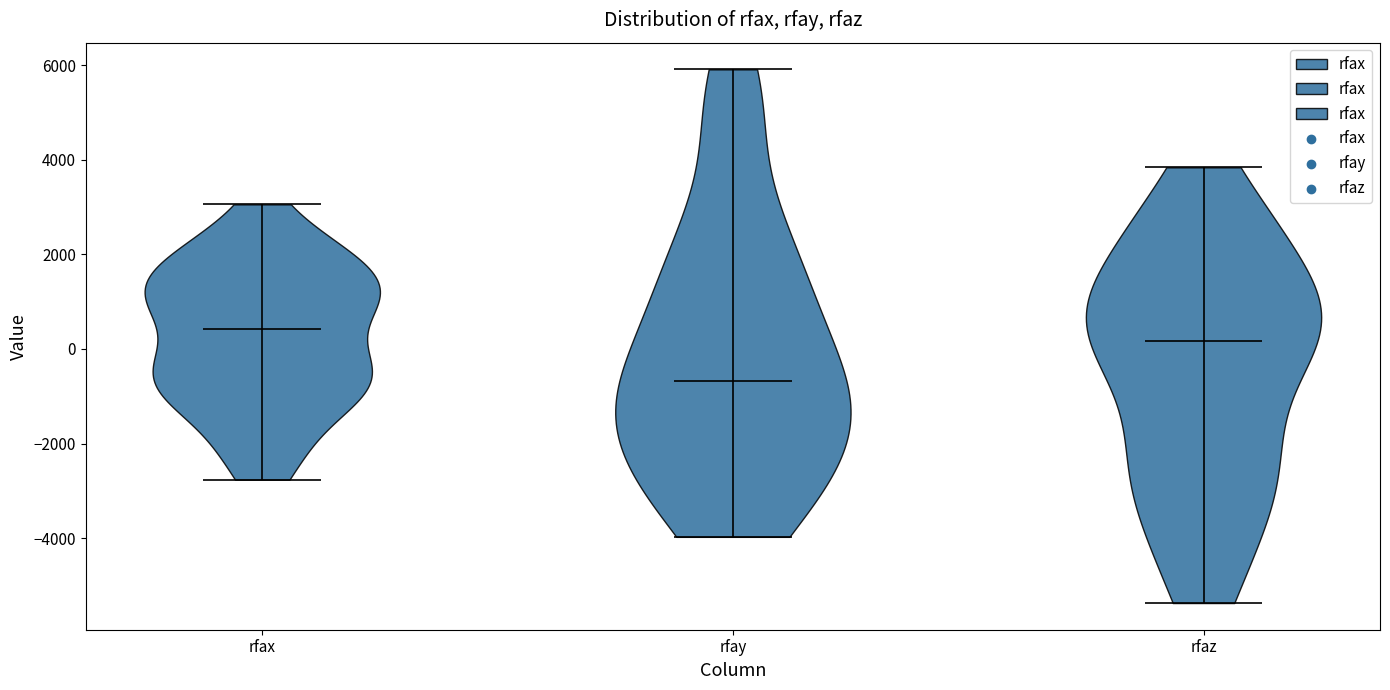

Reading left to right, read every violin against the y-axis: where its median line is, and the lowest and highest points it reaches. The values are not printed on the chart, so give them approximately, as read against the axis.

rfax: median line 400, lowest point -2800, highest point 3000
rfay: median line -600, lowest point -4000, highest point 6000
rfaz: median line 200, lowest point -5400, highest point 3800